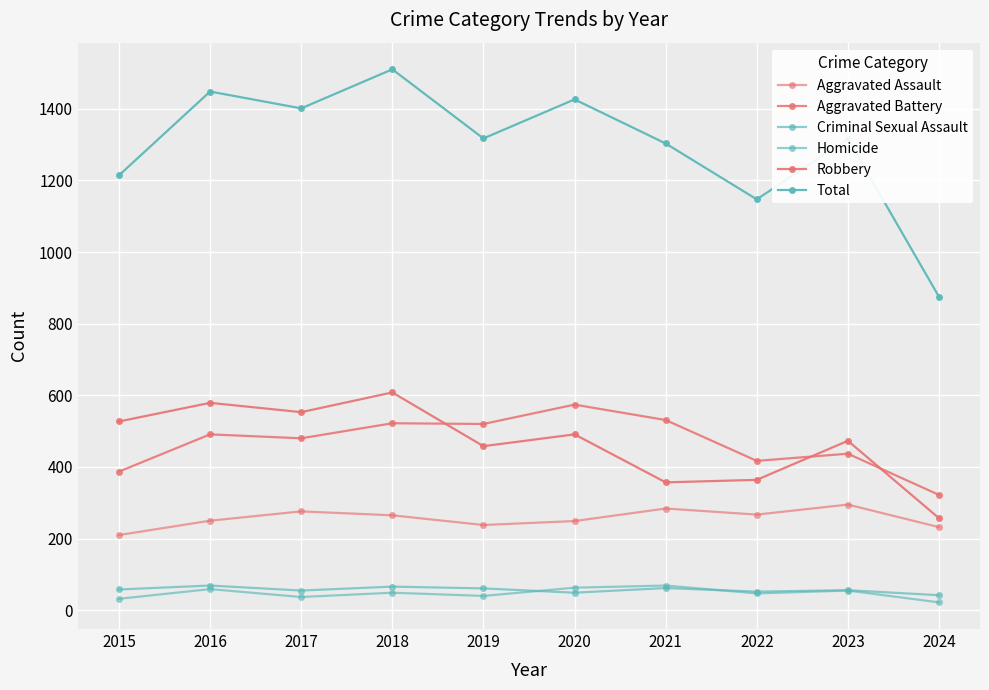

At how many categories does at least one series exceed 300?

10